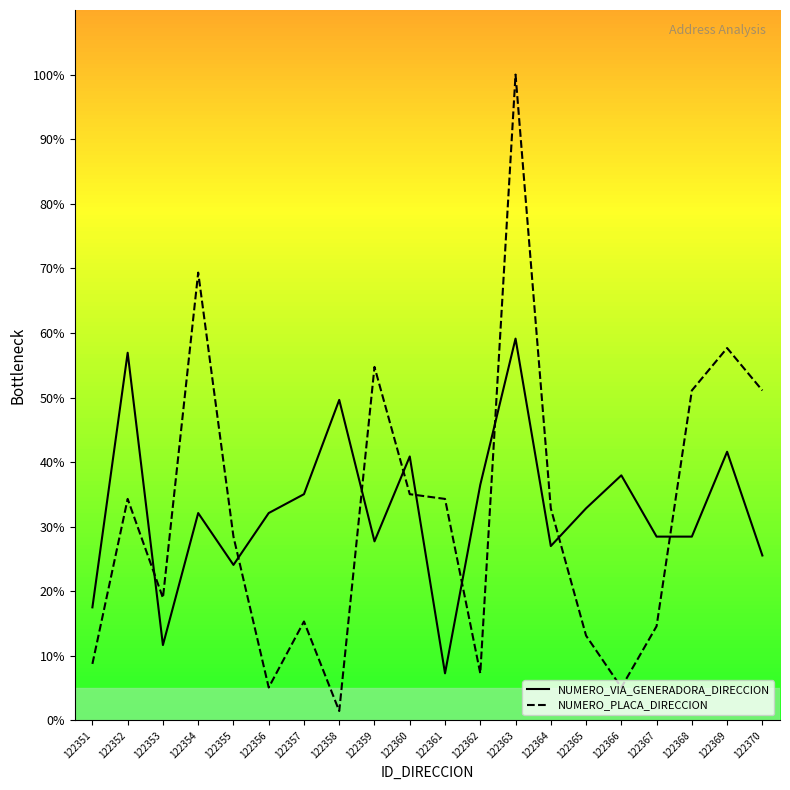

Does the chart have visible grid lines?

No